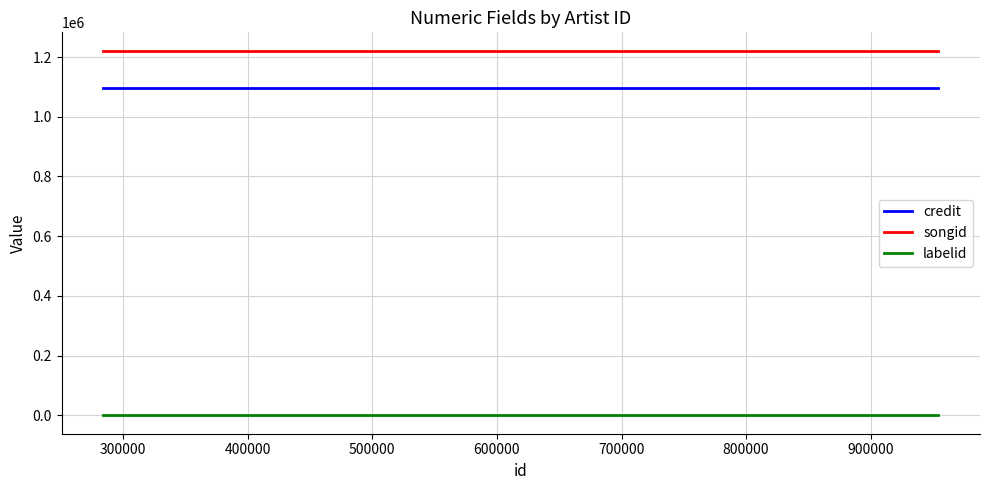

Reading right to left, transcribe all the data shown in this chart.

credit: 1096859	1096859	1096859	1096859	1096859	1096859
songid: 1221525	1221525	1221525	1221525	1221525	1221525
labelid: -1	-1	-1	-1	-1	-1